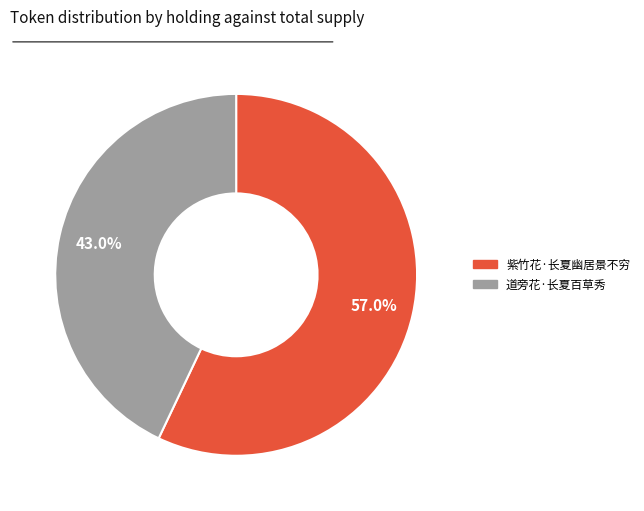

How many slices are in this pie chart?

2